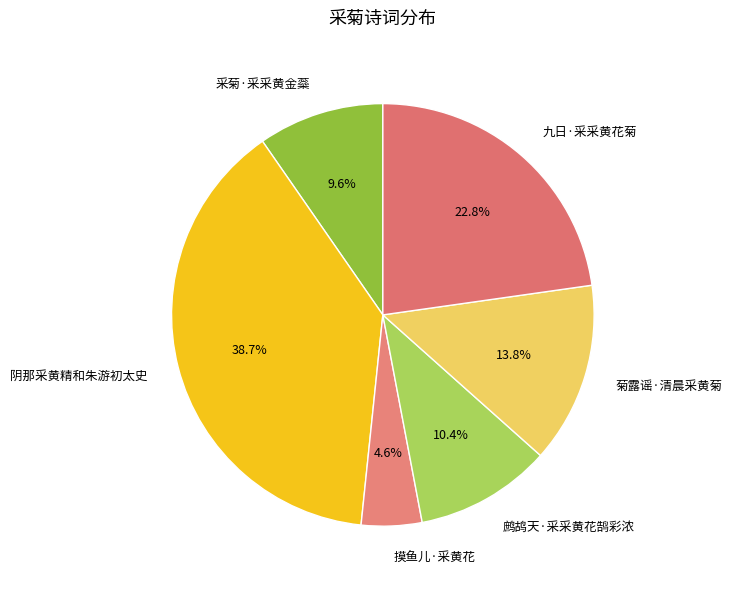

To the nearest percent, what portion does 菊露谣·清晨采黄菊 represent?

14%